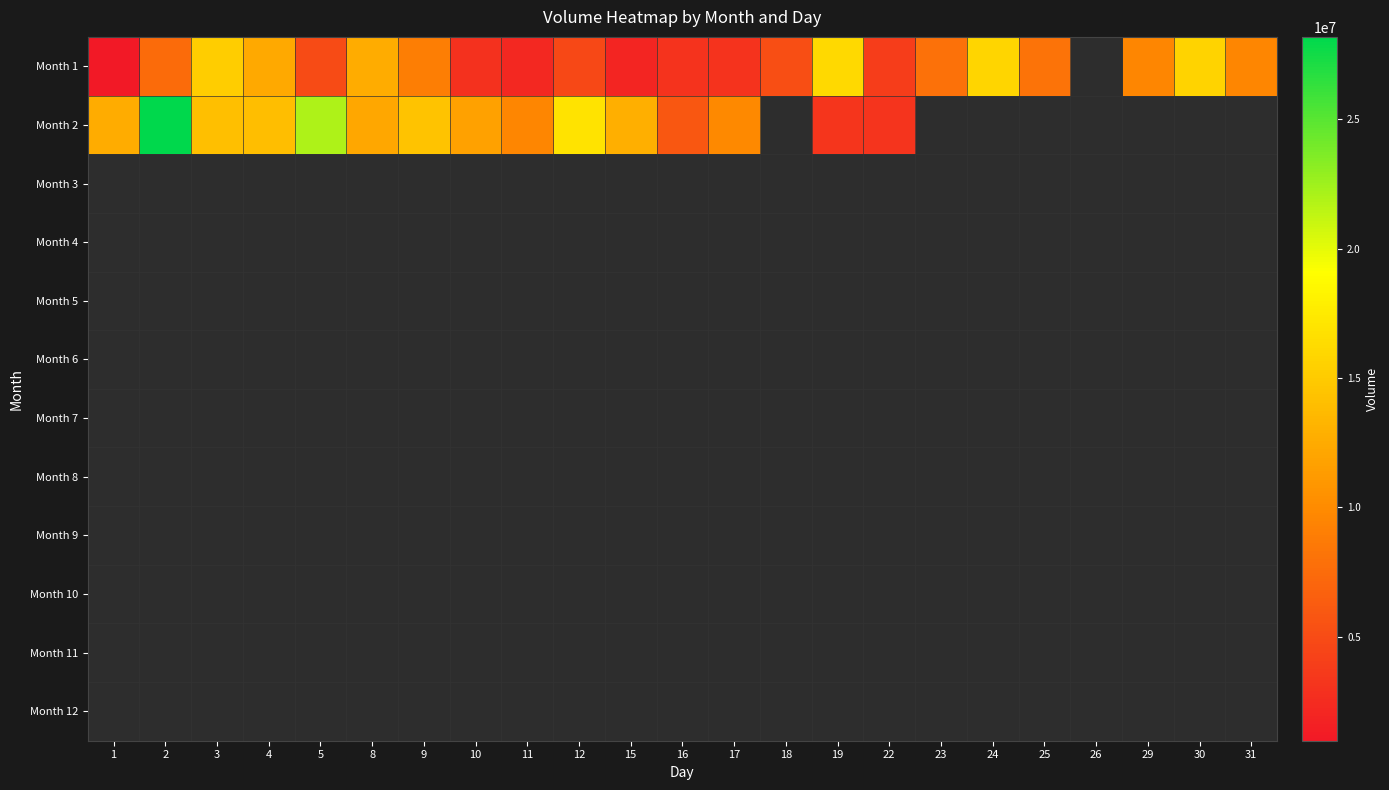

At which category does the chart reach its minimum across all series?

1